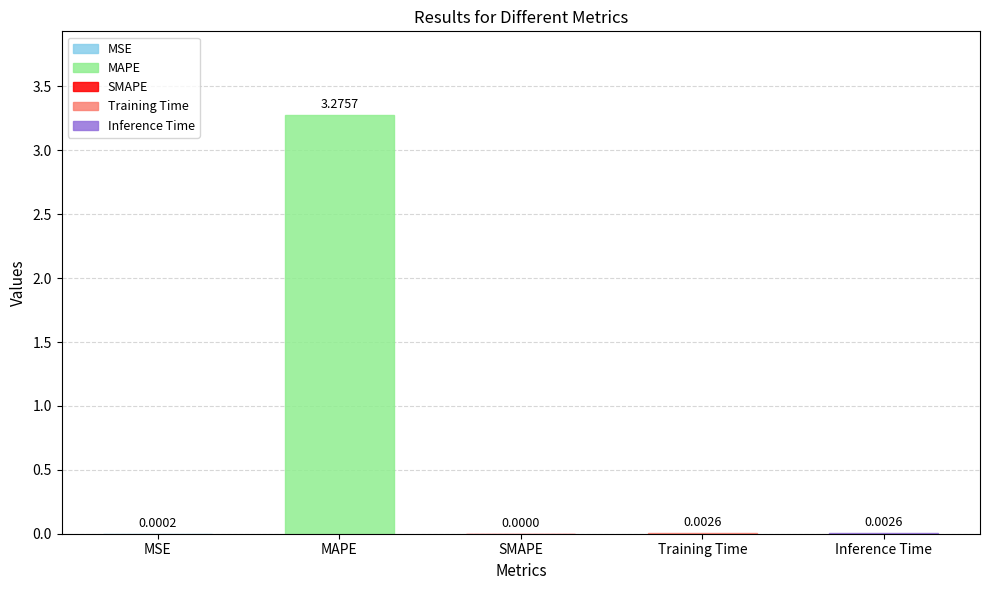

What is the difference between the values at MAPE and Training Time?

3.3